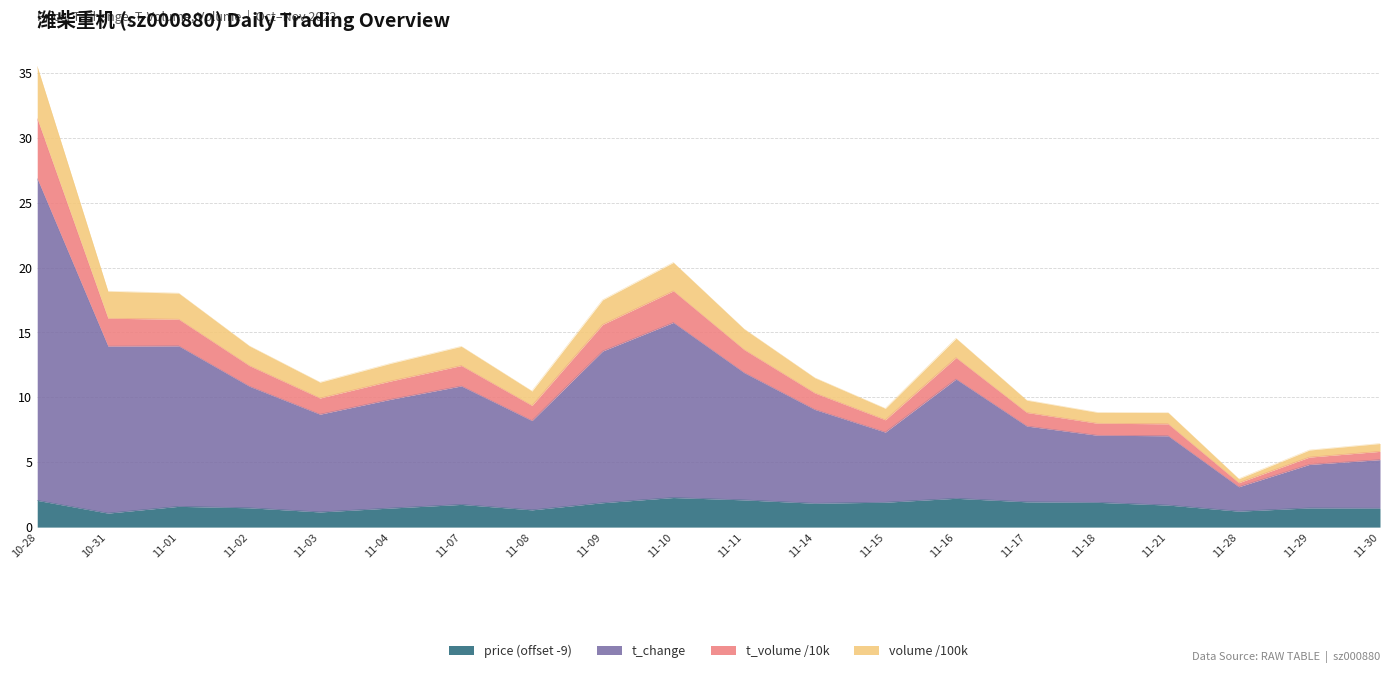

At which category is the sum across all series the highest?

10-28